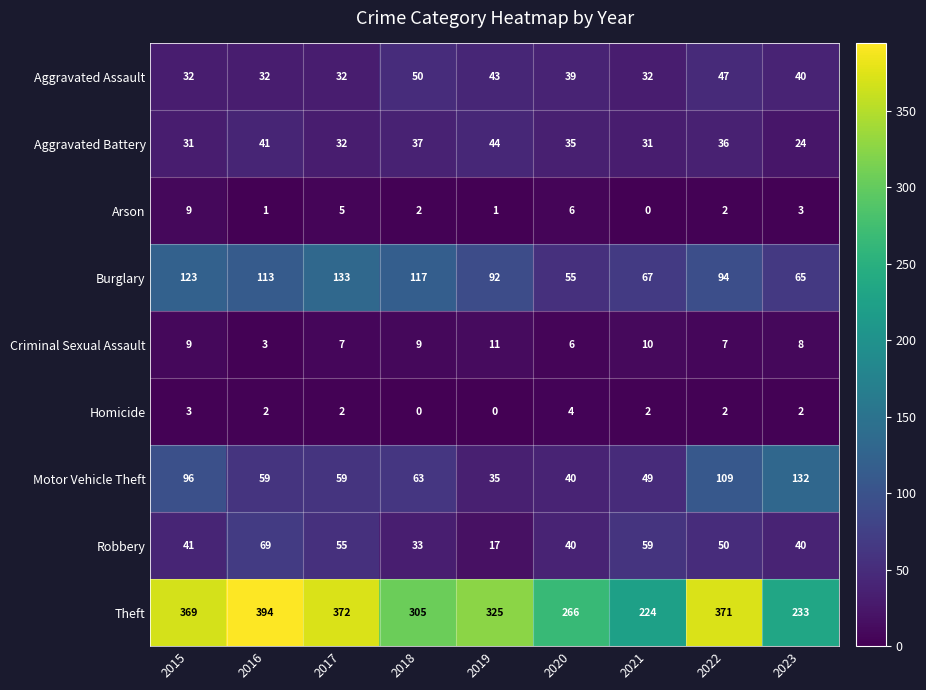

At which category does the chart reach its peak across all series?

2016